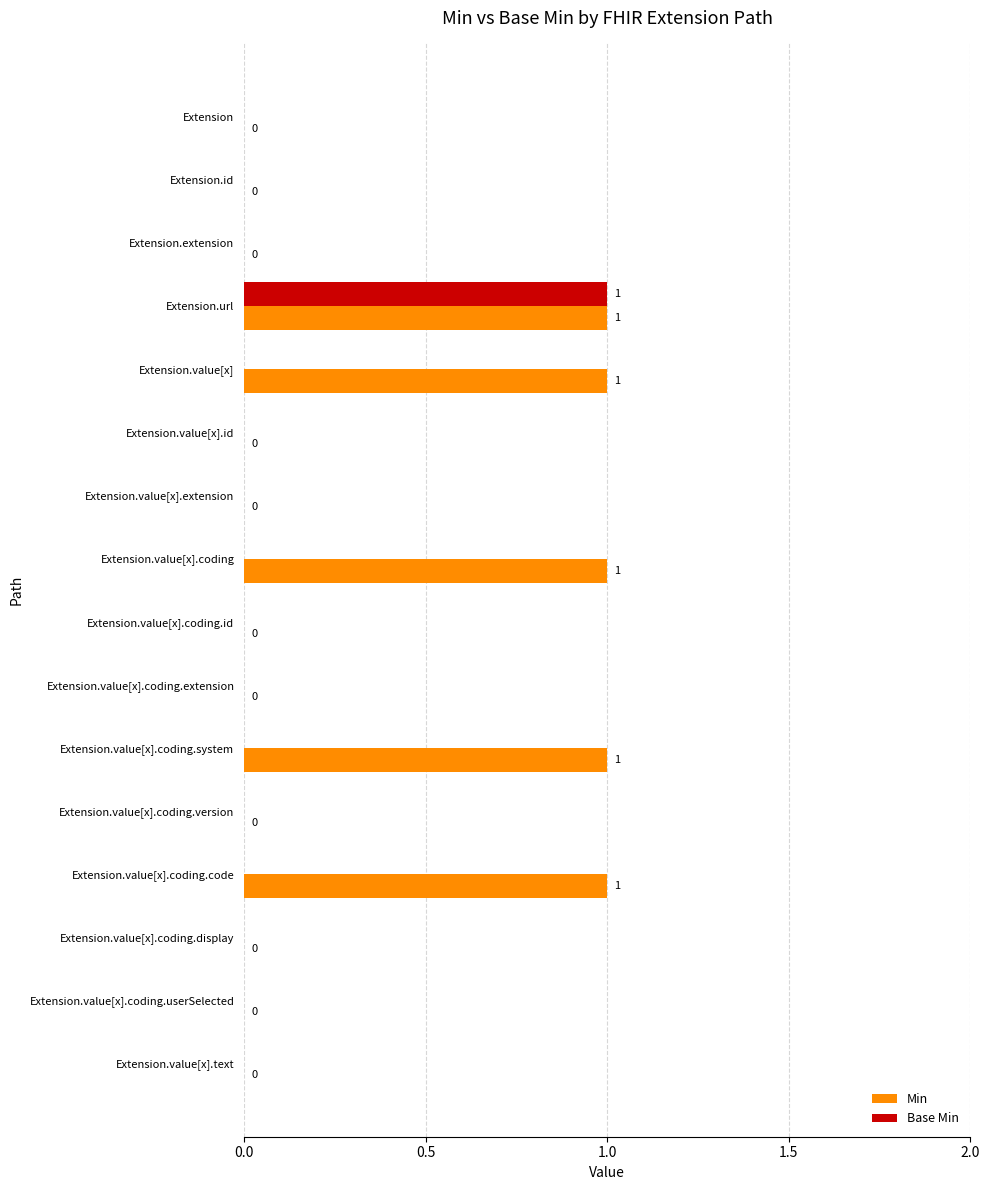

Is it true that Base Min equals 0 at Extension.value[x].coding.userSelected?

True